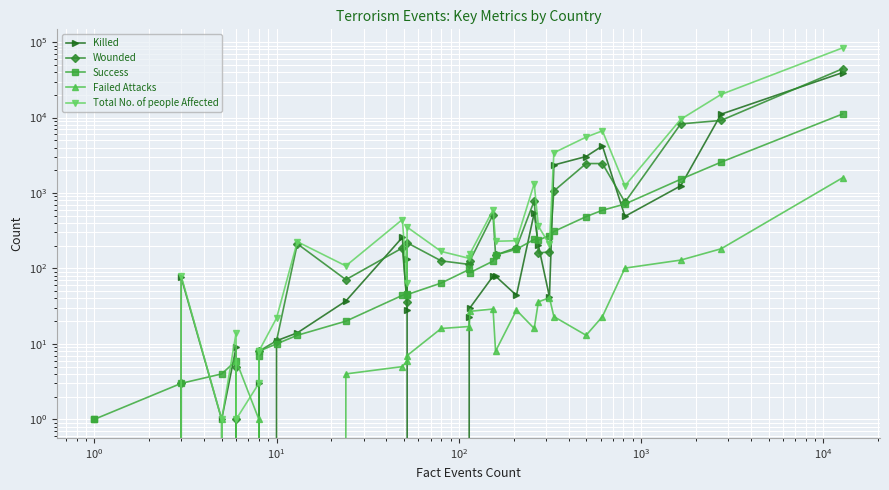

How many distinct data groups are displayed?

5